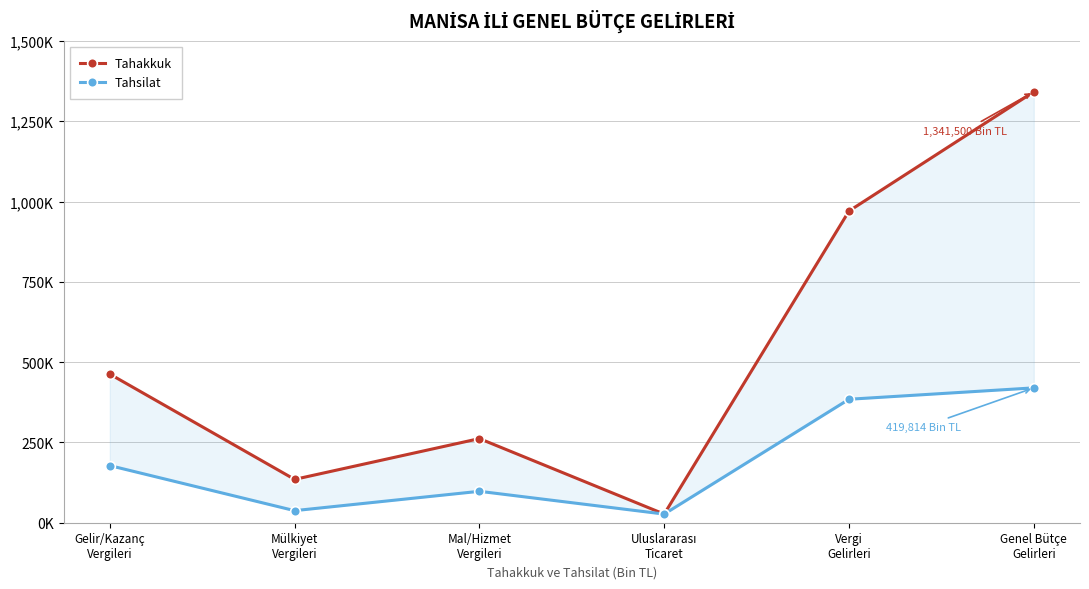

Reading left to right, list all the values displayed in this chart.

Tahakkuk: 462723	134891	261900	26863	970387	1341500
Tahsilat: 177878	37592	97809	26863	384361	419814